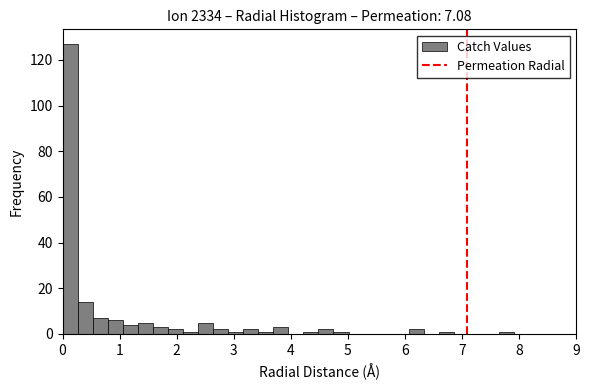

Read against the x-axis, roughly where is the centre of the tallest bar?

0.1